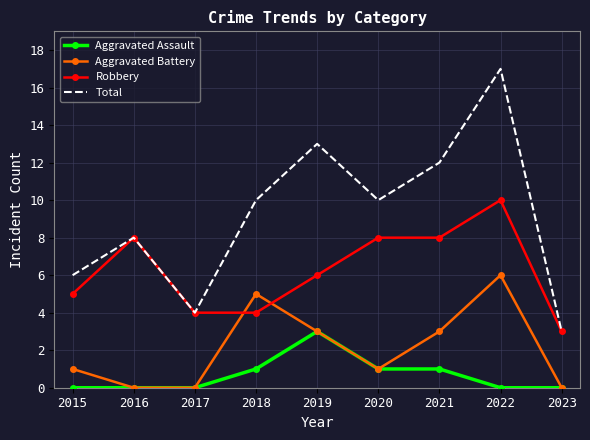

True or false: Aggravated Battery and Total cross at least once.

False